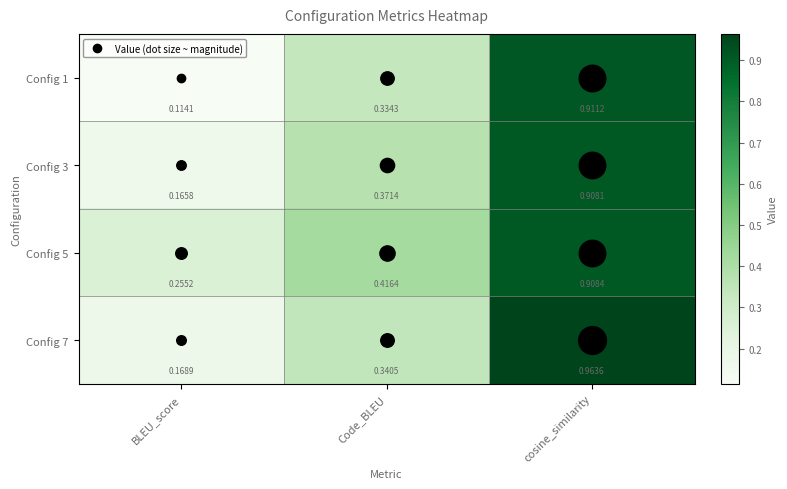

At which label does Config 3 reach its minimum?

BLEU_score